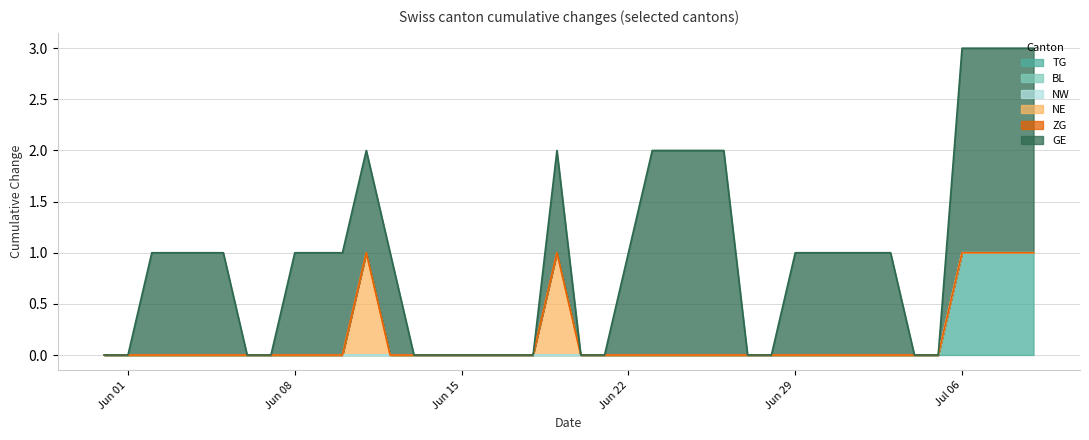

What is the total value across all series at 2020-06-04?

1